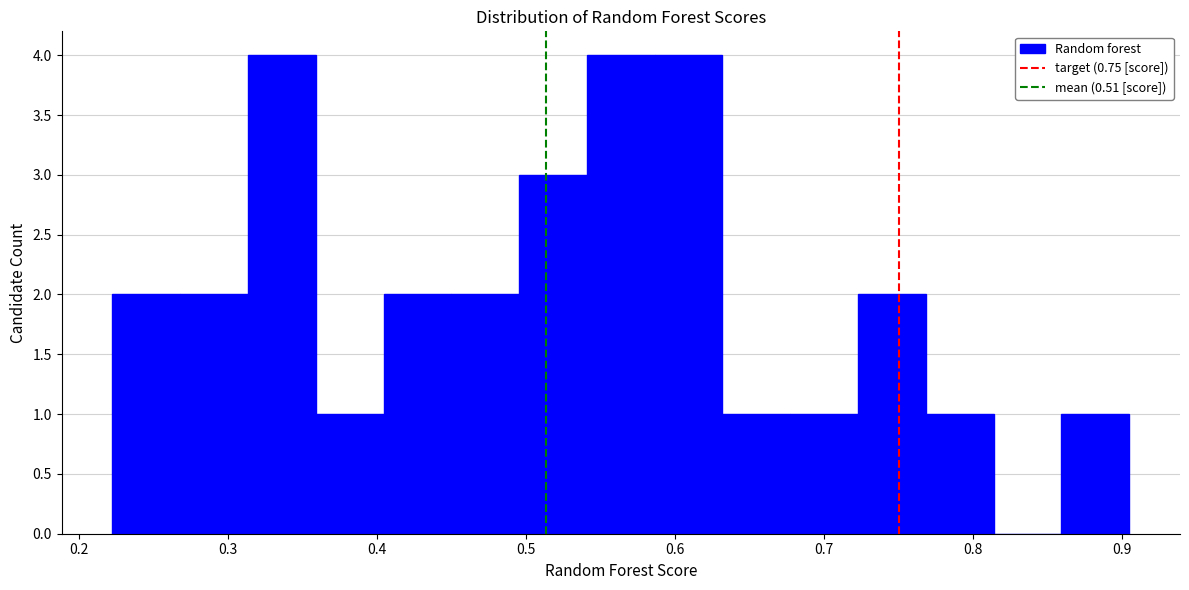

Reading left to right, transcribe this chart: for each bar, give the range it covers on the x-axis and its height. Neither the bar edges nor the heights are printed on the chart, so give them approximately, as read against the axes.

0.22 to 0.27: 2
0.27 to 0.31: 2
0.31 to 0.36: 4
0.36 to 0.40: 1
0.40 to 0.45: 2
0.45 to 0.50: 2
0.50 to 0.54: 3
0.54 to 0.59: 4
0.59 to 0.63: 4
0.63 to 0.68: 1
0.68 to 0.72: 1
0.72 to 0.77: 2
0.77 to 0.81: 1
0.81 to 0.86: 0
0.86 to 0.90: 1